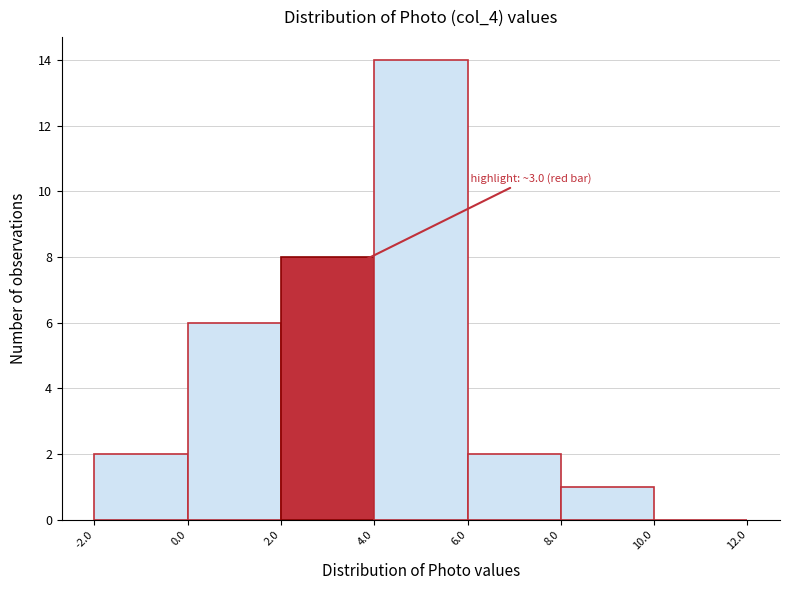

Which range on the x-axis has the tallest bar?

4.0 to 6.0